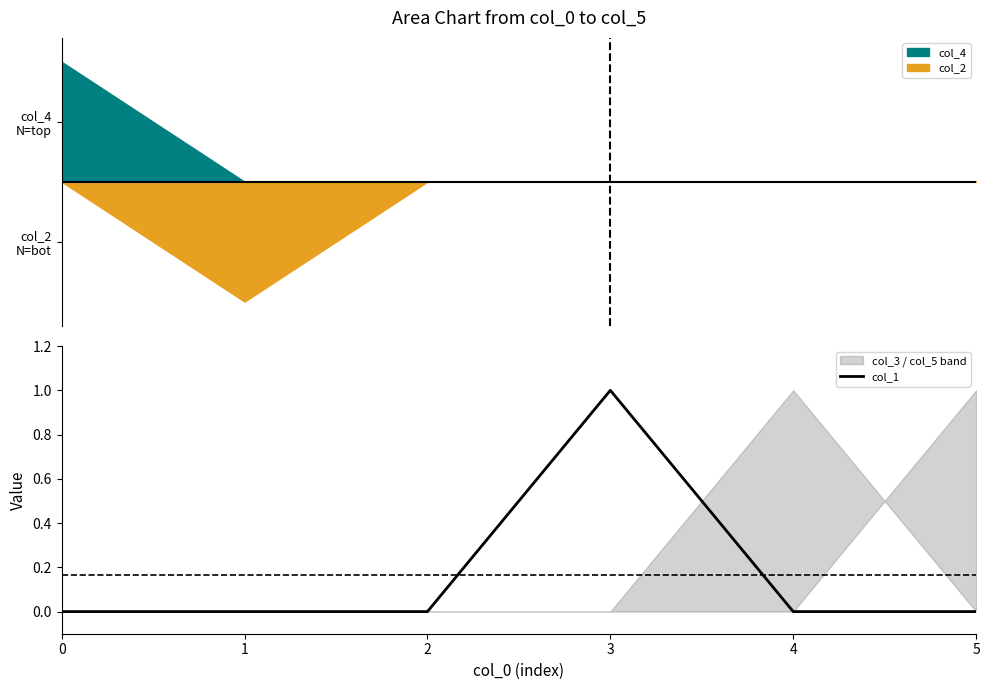

True or false: the data has more than 1 interior local peaks.

False